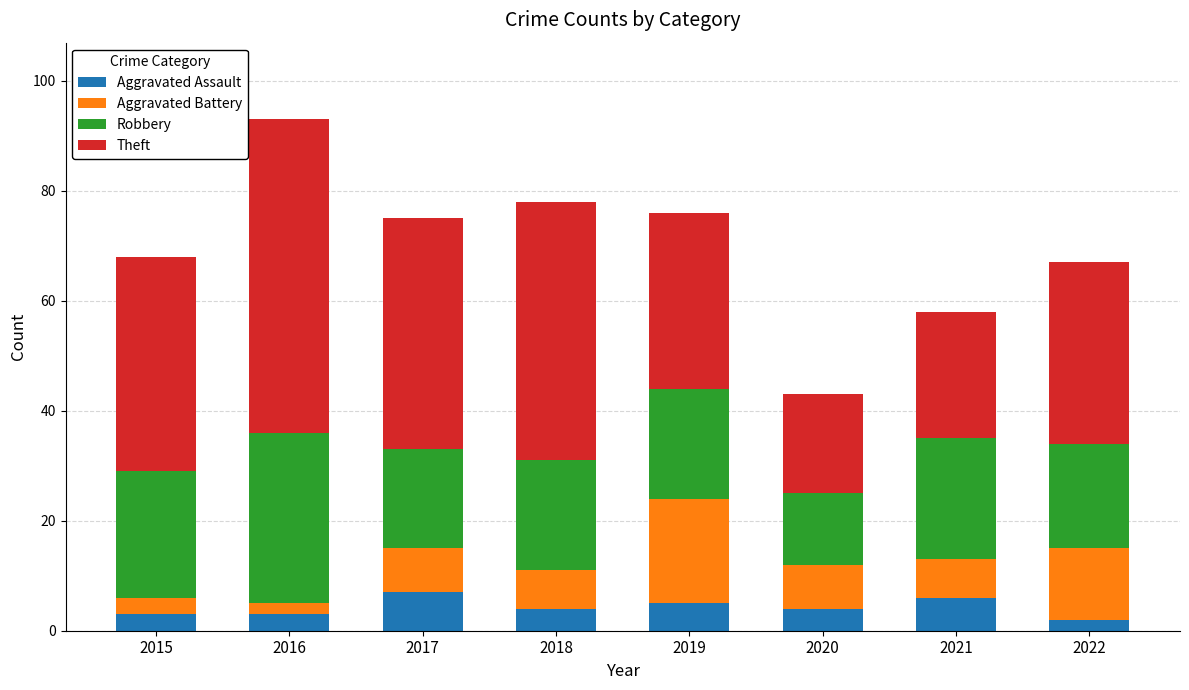

True or false: Aggravated Assault has a value of 5 at 2019.

True